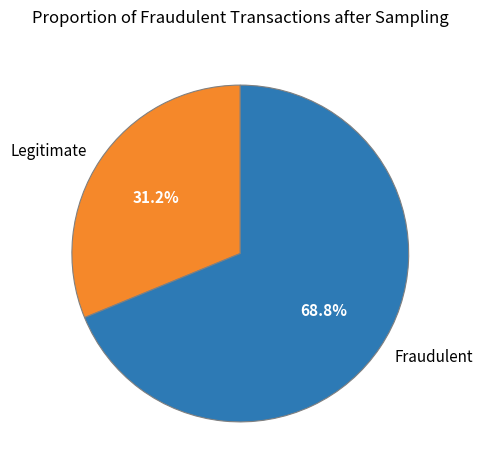

Rank the categories by value from lowest to highest.

Legitimate, Fraudulent